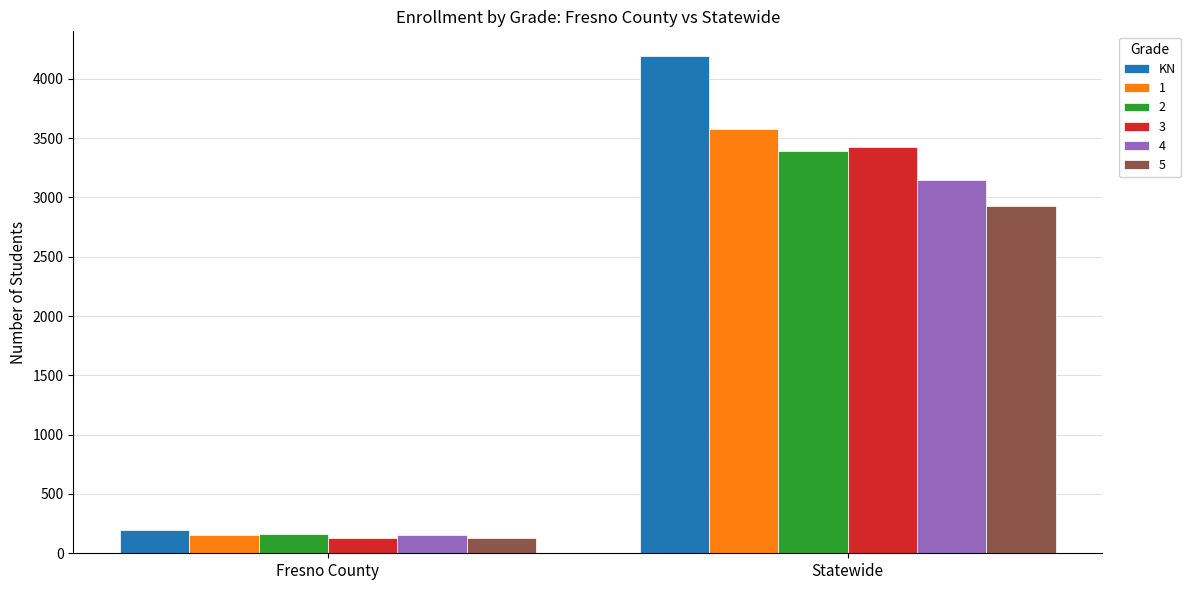

List the labels in order of 1 value, smallest first.

Fresno County, Statewide